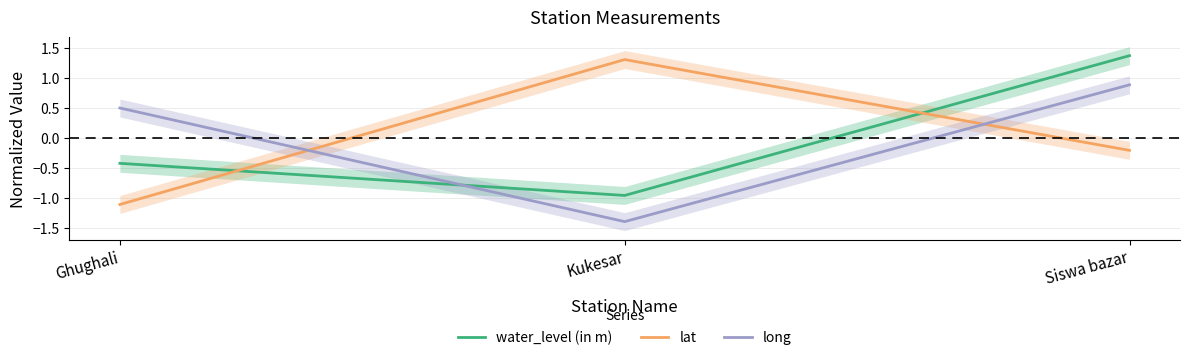

Reading left to right, what are all the values shown in this chart?

water_level (in m): -0.4	-1.0	1.4
lat: -1.1	1.3	-0.2
long: 0.5	-1.4	0.9